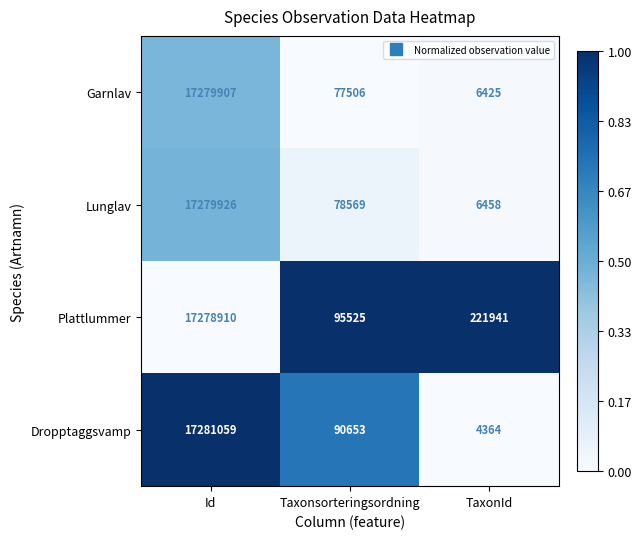

Reading right to left, list all the values displayed in this chart.

Garnlav: 6425	77506	17279907
Lunglav: 6458	78569	17279926
Plattlummer: 221941	95525	17278910
Dropptaggsvamp: 4364	90653	17281059